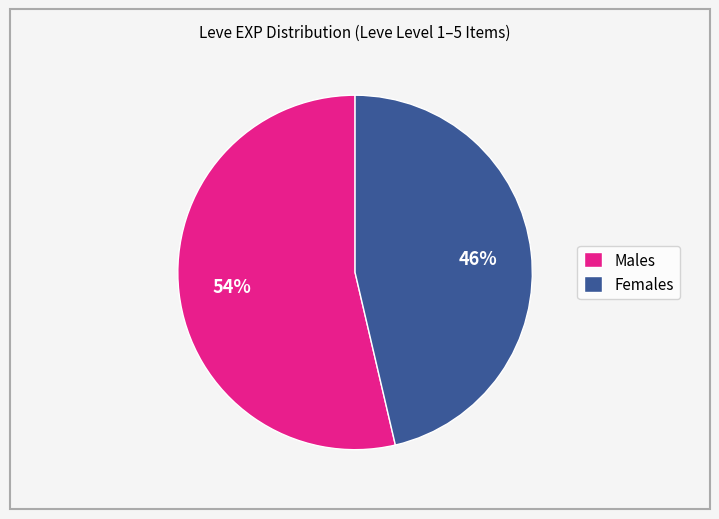

How many slices are in this pie chart?

2